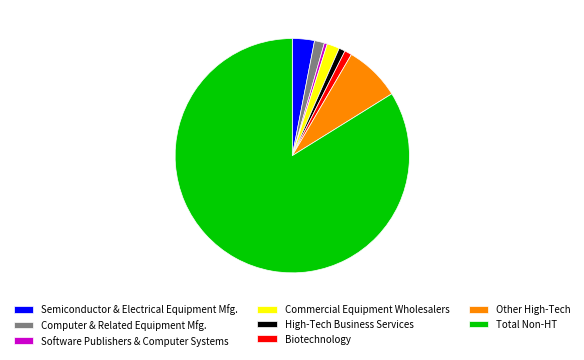

How many segments does this pie chart have?

8